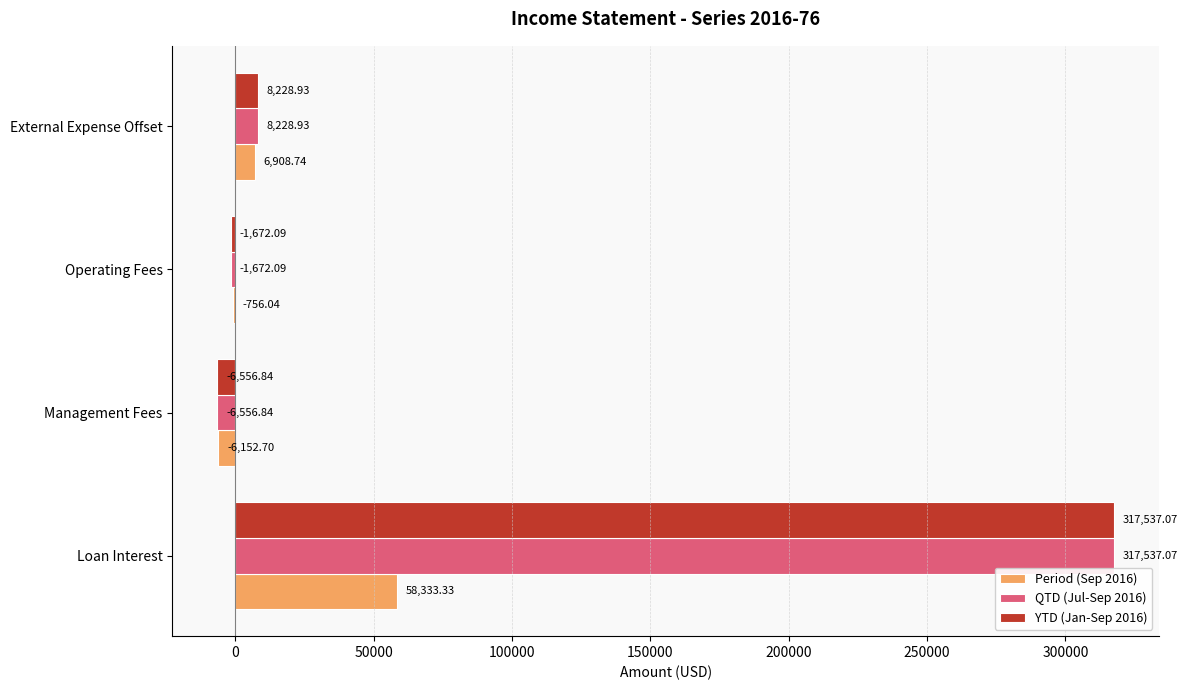

Which category has the highest value in the QTD (Jul-Sep 2016) series?

Loan Interest